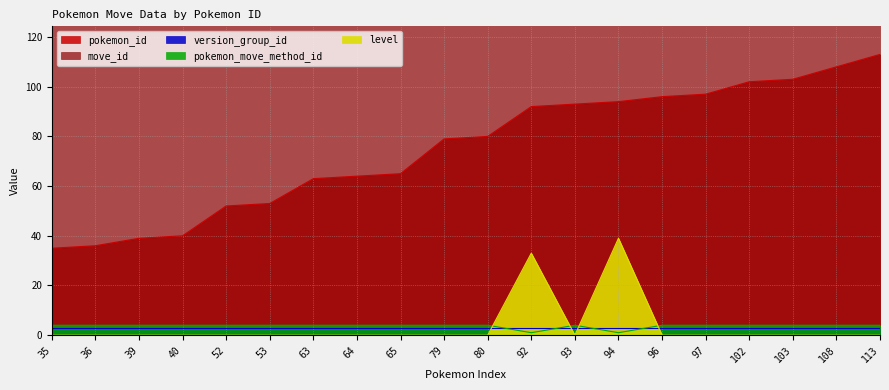

What is the value of the pokemon_id point at the 19th from the left?

108